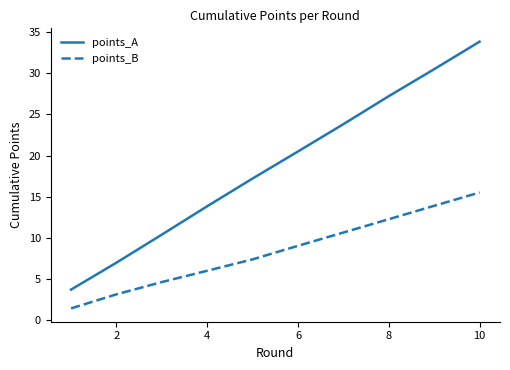

True or false: points_A has more than 1 interior local peaks.

False